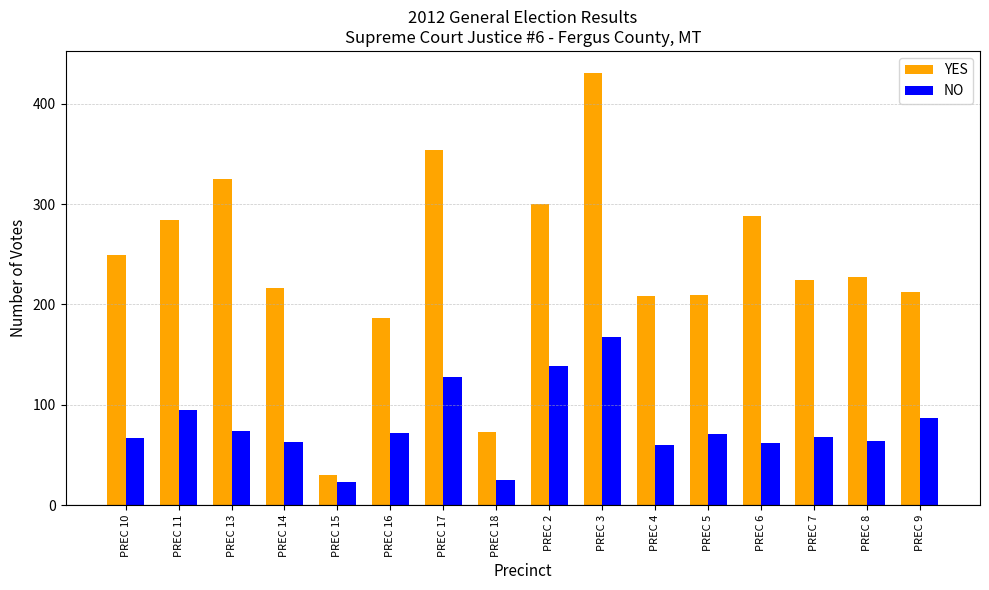

What is the average value of the NO series?

79